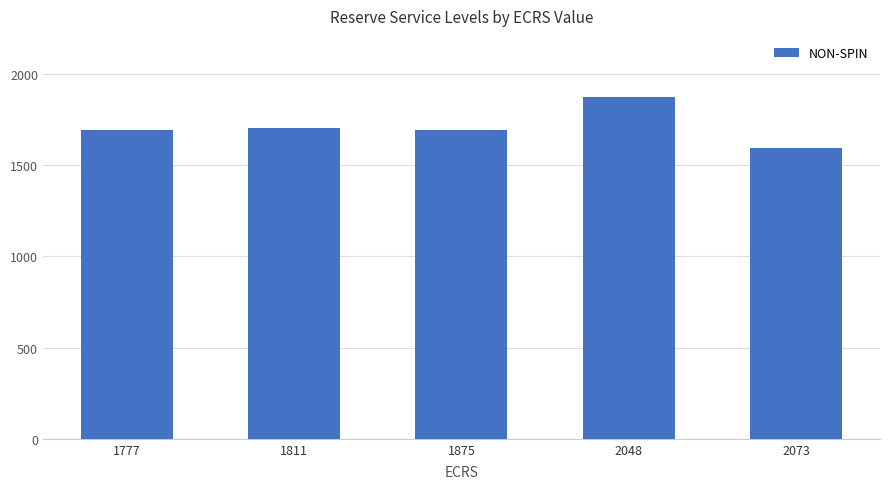

The chart shows a value of 1703 at 1811. True or false?

True